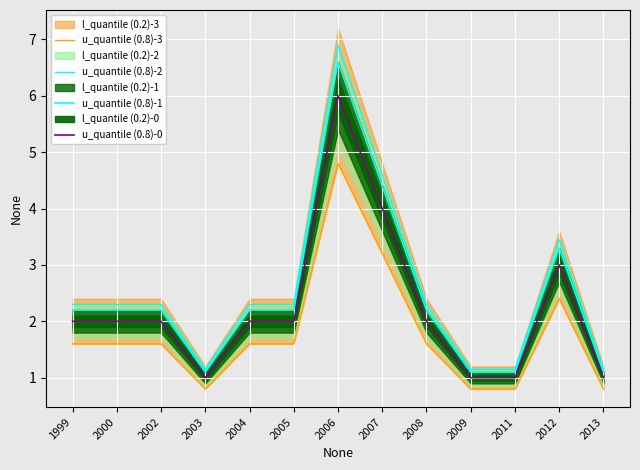

True or false: u_quantile (0.8)-1 has more than 0 points higher than both neighbors.

True